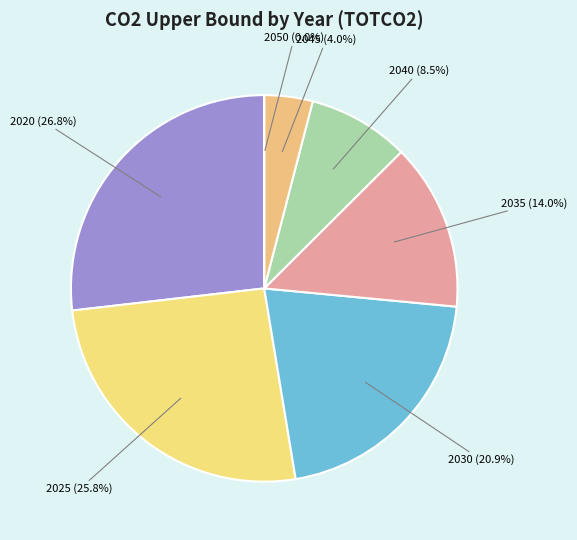

What is the largest slice in the pie chart?

2020